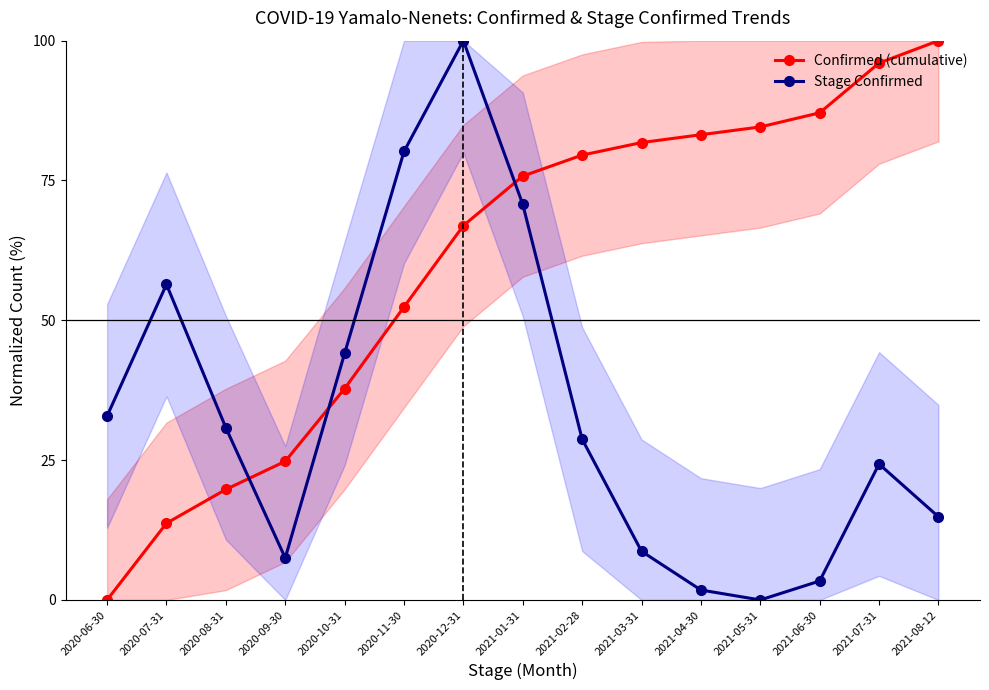

Which category has the lowest value in the Stage Confirmed series?

2021-05-31